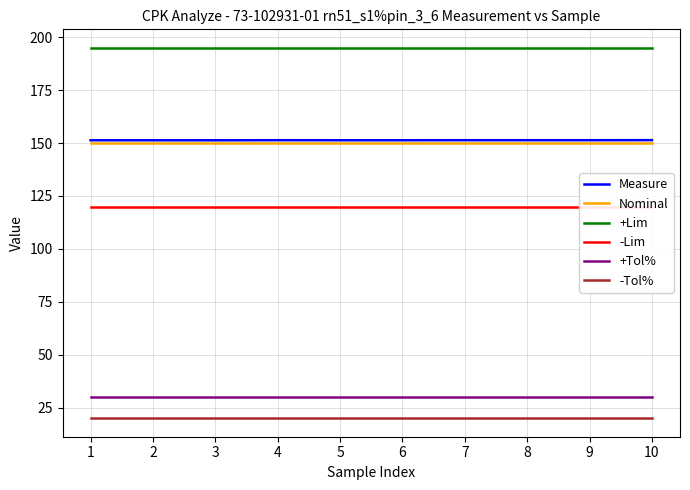

What is the average value of the -Lim series?

120.0